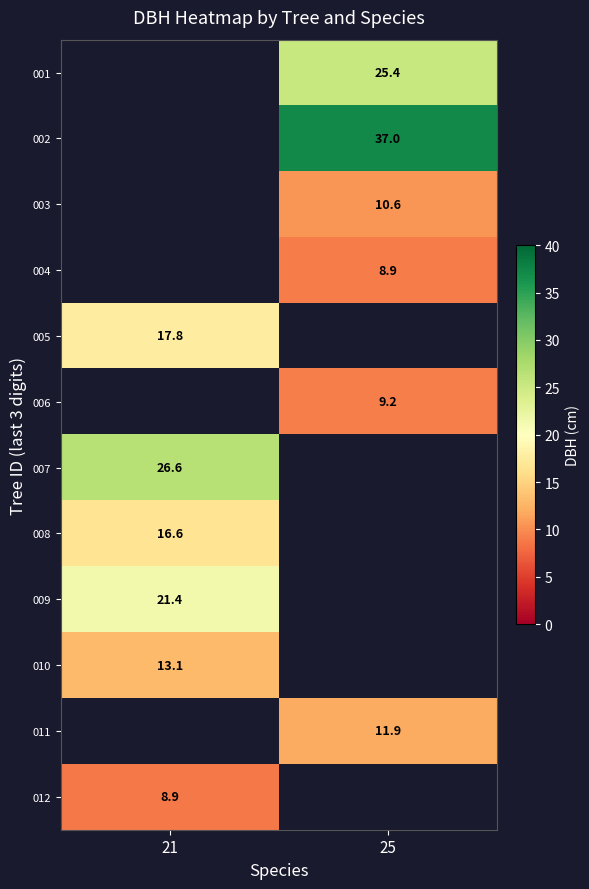

Between 21 and 25, which is larger?

25